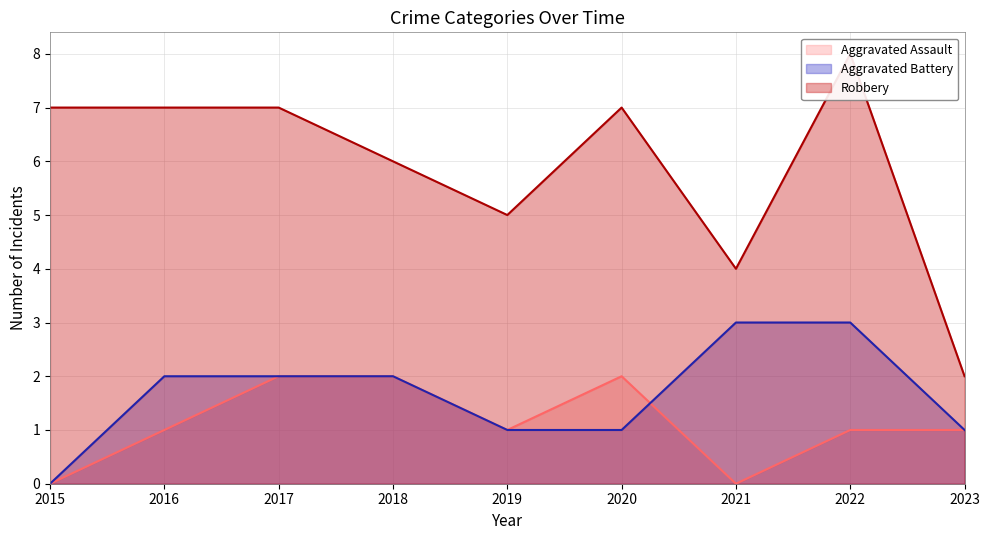

Reading right to left, transcribe all the data shown in this chart.

Aggravated Assault: 2023=1	2022=1	2021=0	2020=2	2019=1	2018=2	2017=2	2016=1	2015=0
Aggravated Battery: 2023=1	2022=3	2021=3	2020=1	2019=1	2018=2	2017=2	2016=2	2015=0
Robbery: 2023=2	2022=8	2021=4	2020=7	2019=5	2018=6	2017=7	2016=7	2015=7